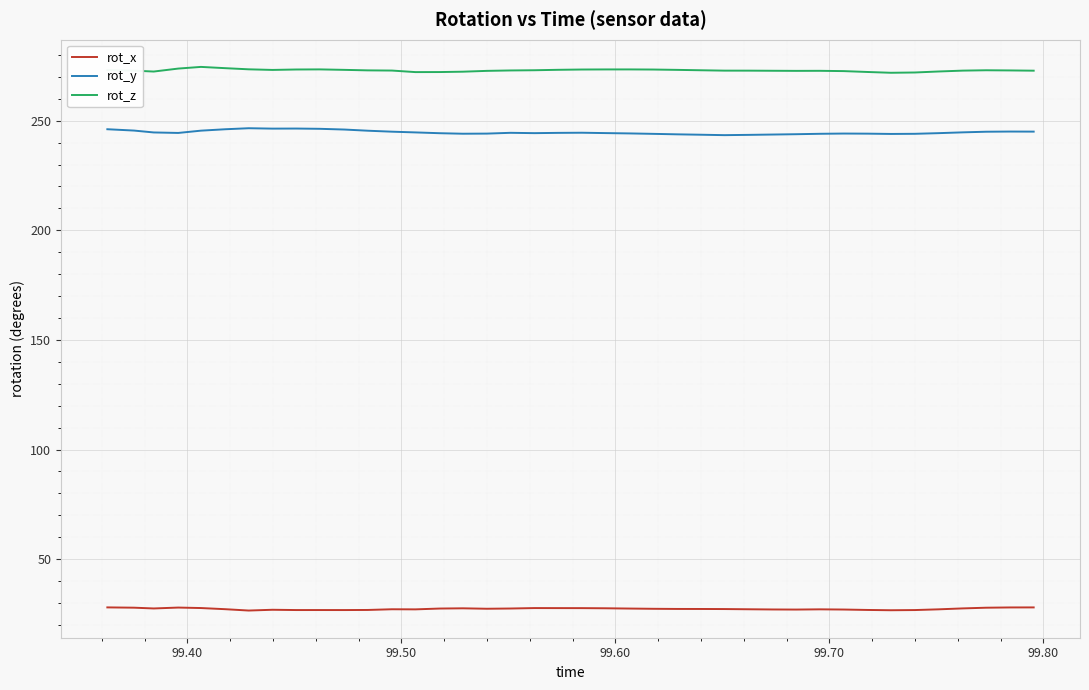

What is the maximum value for rot_x?

28.0